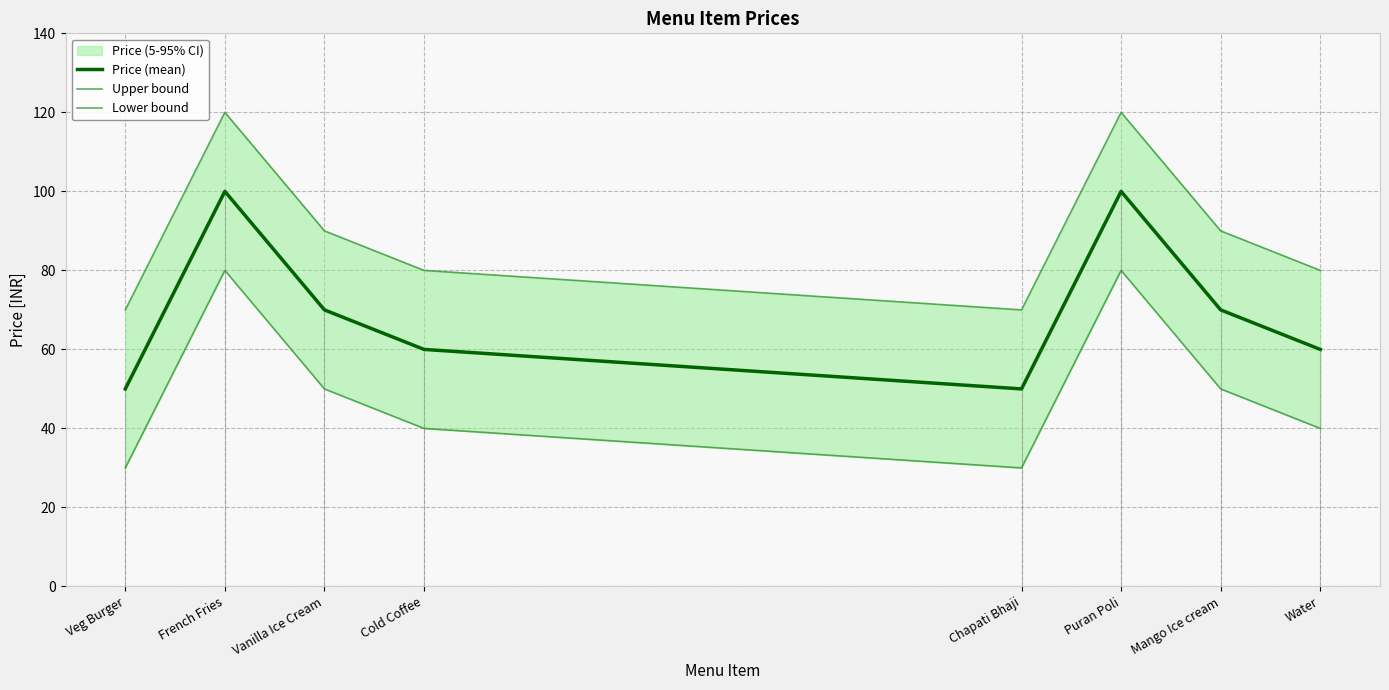

Is this an area chart (filled region under the line)?

No